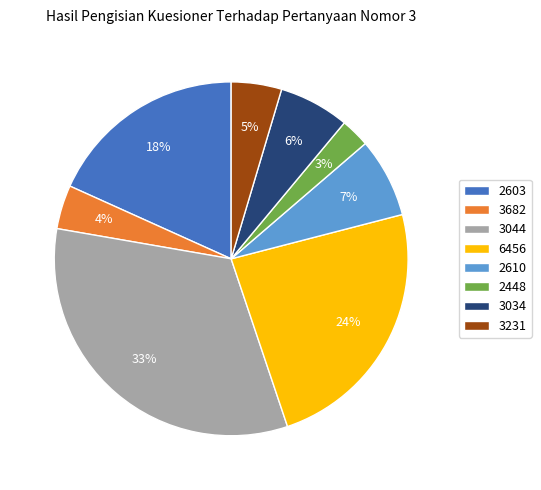

The 2448 slice represents 8% of the pie. True or false?

False